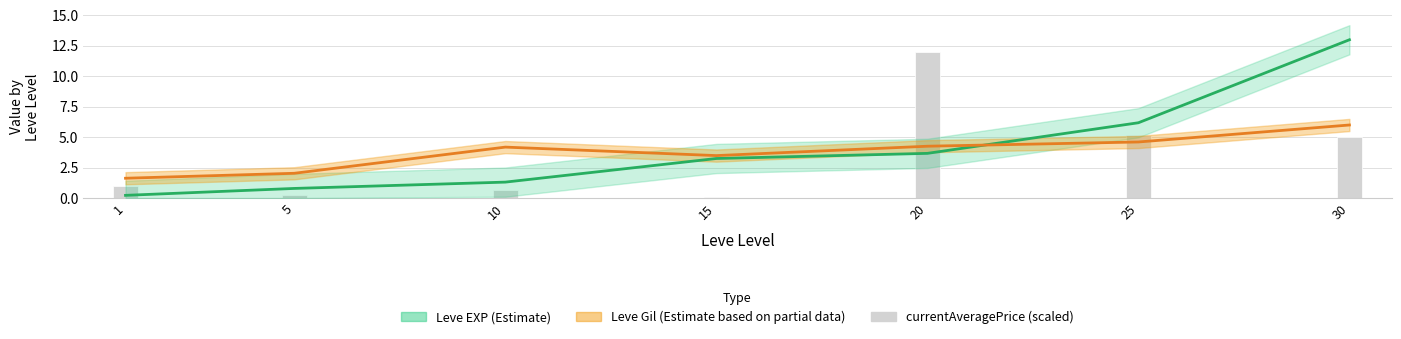

How many groups of bars are there?

7